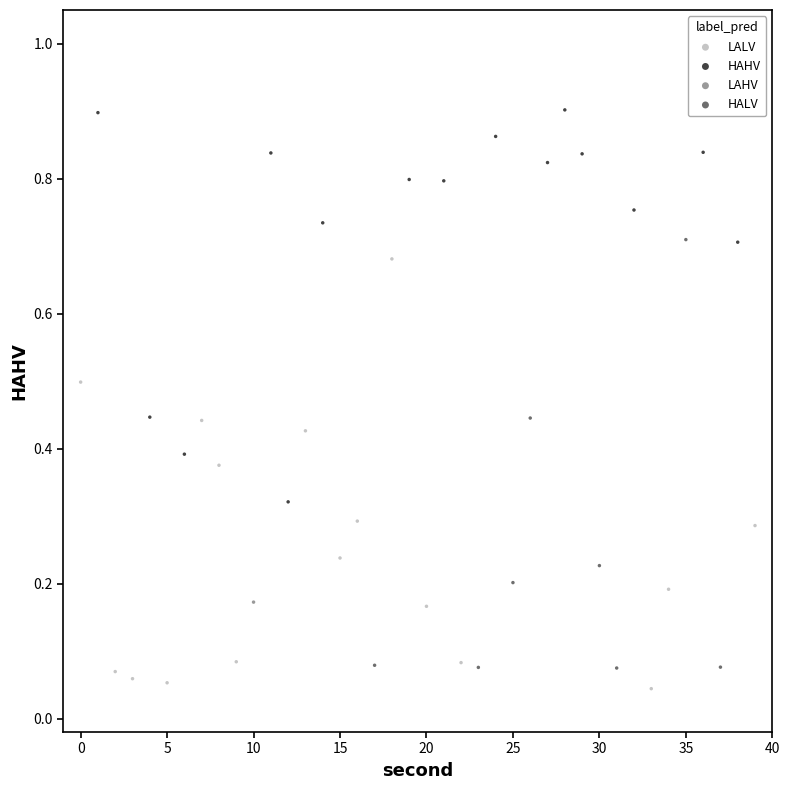

Which series contains the lowest Y value?

LALV